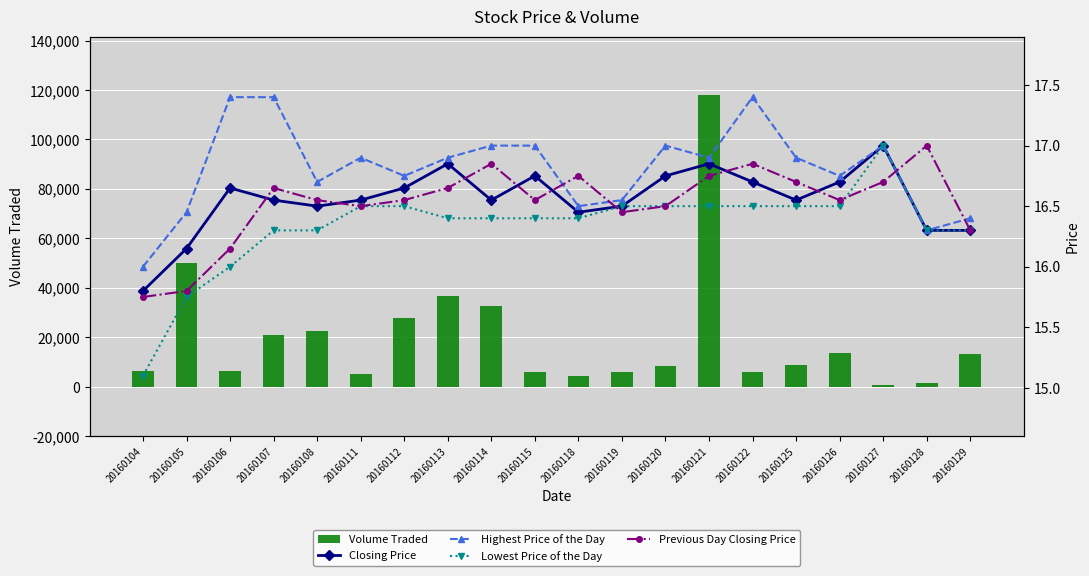

What is the lowest value of the Highest Price of the Day series?

16.0